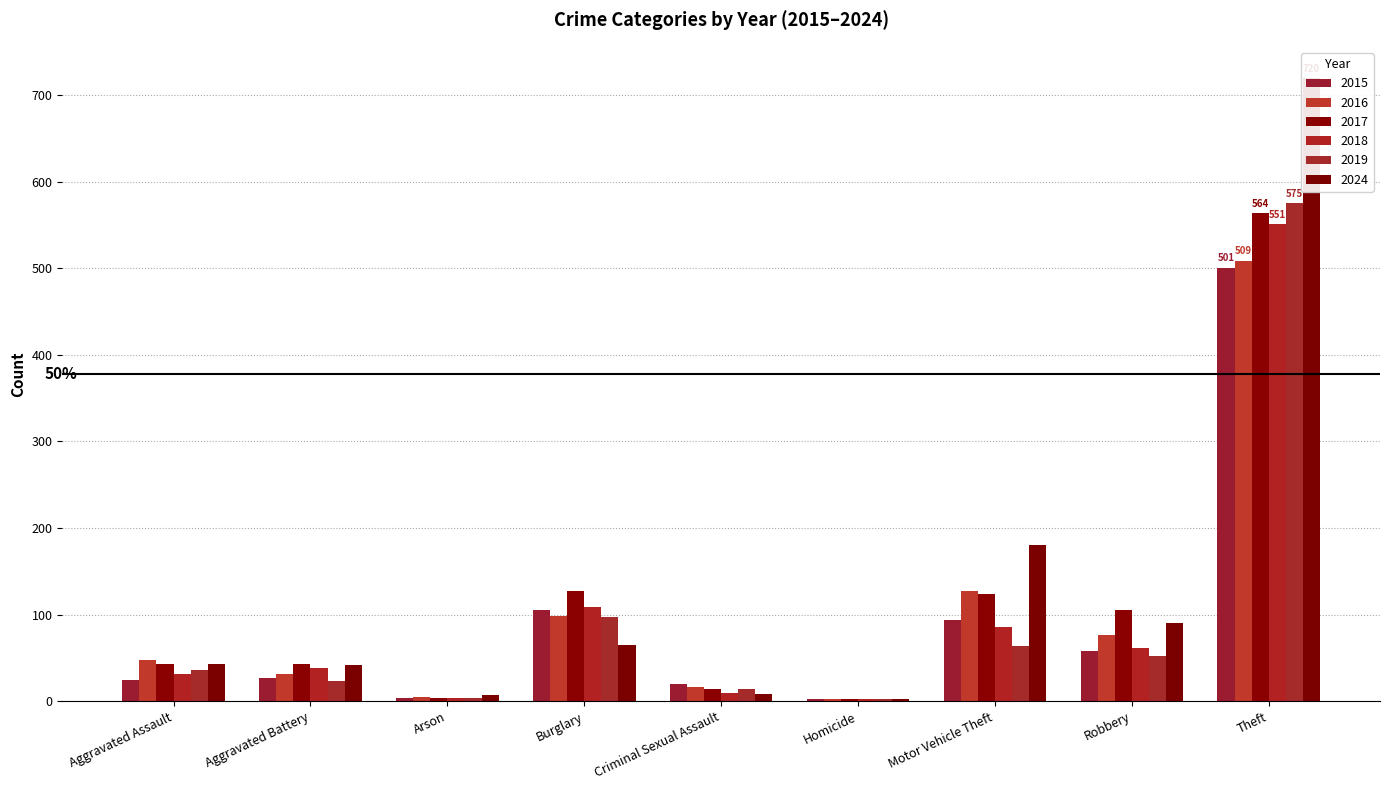

How many data points does each series have?

9